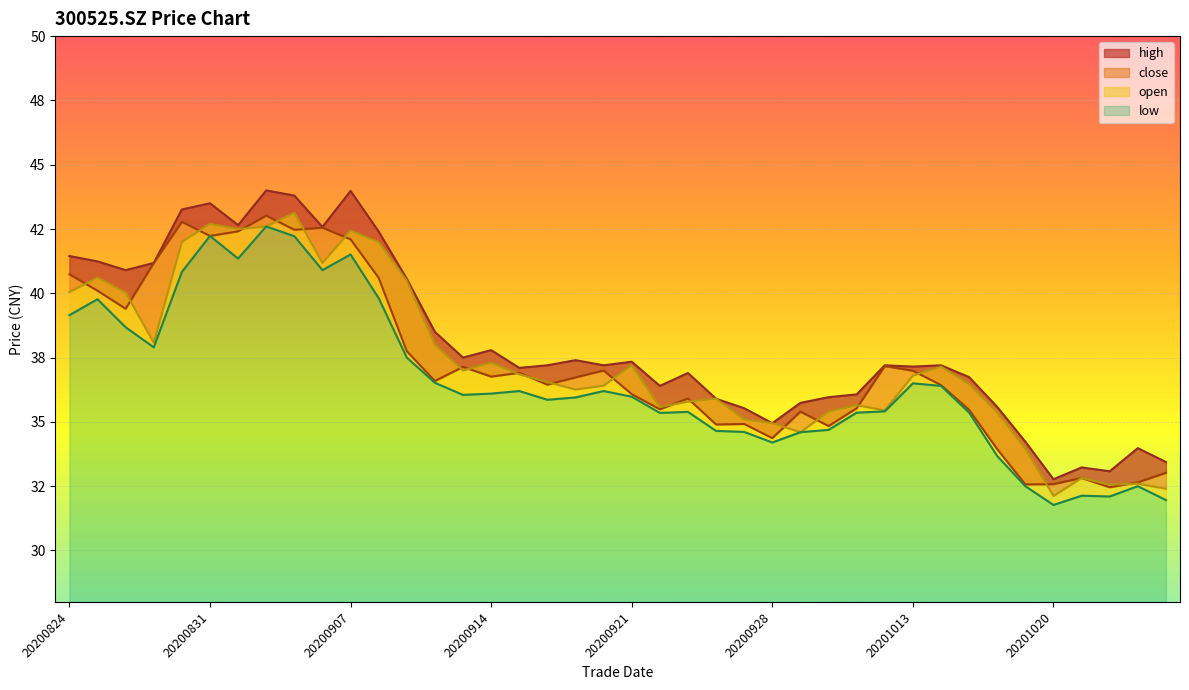

Reading left to right, transcribe all the data shown in this chart.

close: 20200824=40.7	20200825=40.1	20200826=39.4	20200827=41.2	20200828=42.8	20200831=42.2	20200901=42.4	20200902=43.0	20200903=42.5	20200904=42.5	20200907=42.1	20200908=40.6	20200909=37.8	20200910=36.6	20200911=37.1	20200914=36.8	20200915=36.9	20200916=36.5	20200917=36.7	20200918=37.0	20200921=36.1	20200922=35.5	20200923=35.9	20200924=34.9	20200925=34.9	20200928=34.4	20200929=35.4	20200930=34.8	20201009=35.5	20201012=37.2	20201013=37.0	20201014=36.4	20201015=35.5	20201016=33.9	20201019=32.6	20201020=32.6	20201021=32.8	20201022=32.5	20201023=32.6	20201026=33.0
open: 20200824=40.0	20200825=40.6	20200826=40.0	20200827=38.1	20200828=42.0	20200831=42.7	20200901=42.5	20200902=42.6	20200903=43.1	20200904=41.2	20200907=42.4	20200908=42.0	20200909=40.5	20200910=38.0	20200911=37.0	20200914=37.3	20200915=36.9	20200916=36.5	20200917=36.3	20200918=36.4	20200921=37.2	20200922=35.6	20200923=35.8	20200924=35.9	20200925=35.1	20200928=35.0	20200929=34.6	20200930=35.4	20201009=35.6	20201012=35.5	20201013=36.8	20201014=37.1	20201015=36.5	20201016=35.4	20201019=34.0	20201020=32.1	20201021=32.8	20201022=32.6	20201023=32.6	20201026=32.4
high: 20200824=41.5	20200825=41.2	20200826=40.9	20200827=41.2	20200828=43.3	20200831=43.5	20200901=42.6	20200902=44.0	20200903=43.8	20200904=42.6	20200907=44.0	20200908=42.4	20200909=40.6	20200910=38.5	20200911=37.5	20200914=37.8	20200915=37.1	20200916=37.2	20200917=37.4	20200918=37.2	20200921=37.3	20200922=36.4	20200923=36.9	20200924=35.9	20200925=35.5	20200928=35.0	20200929=35.7	20200930=36.0	20201009=36.1	20201012=37.2	20201013=37.1	20201014=37.2	20201015=36.7	20201016=35.6	20201019=34.2	20201020=32.8	20201021=33.2	20201022=33.1	20201023=34.0	20201026=33.4
low: 20200824=39.1	20200825=39.8	20200826=38.7	20200827=37.9	20200828=40.8	20200831=42.2	20200901=41.4	20200902=42.6	20200903=42.2	20200904=40.9	20200907=41.5	20200908=39.8	20200909=37.5	20200910=36.5	20200911=36.0	20200914=36.1	20200915=36.2	20200916=35.9	20200917=36.0	20200918=36.2	20200921=36.0	20200922=35.4	20200923=35.4	20200924=34.6	20200925=34.6	20200928=34.2	20200929=34.6	20200930=34.7	20201009=35.4	20201012=35.4	20201013=36.5	20201014=36.4	20201015=35.4	20201016=33.7	20201019=32.5	20201020=31.8	20201021=32.1	20201022=32.1	20201023=32.5	20201026=32.0